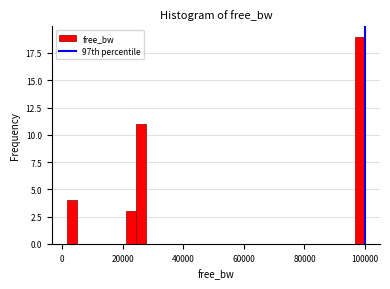

Around what value on the x-axis is the tallest bar? Give the approximate position of its centre, as read against the axis.

98000